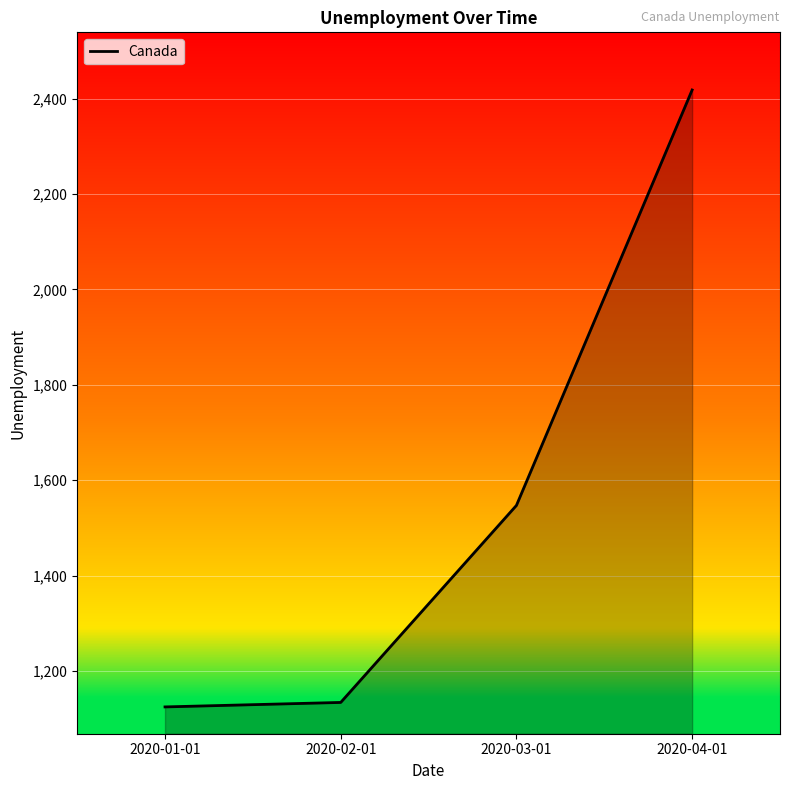

True or false: there are more than 1 points higher than both neighbors.

False